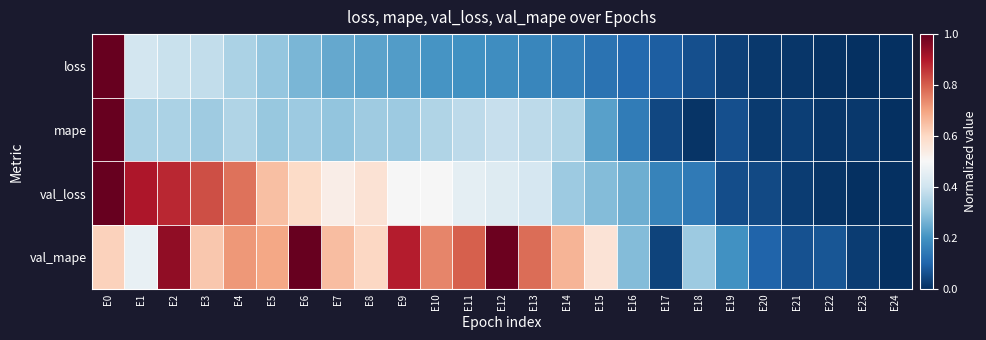

At how many categories does at least one series exceed 0?

24